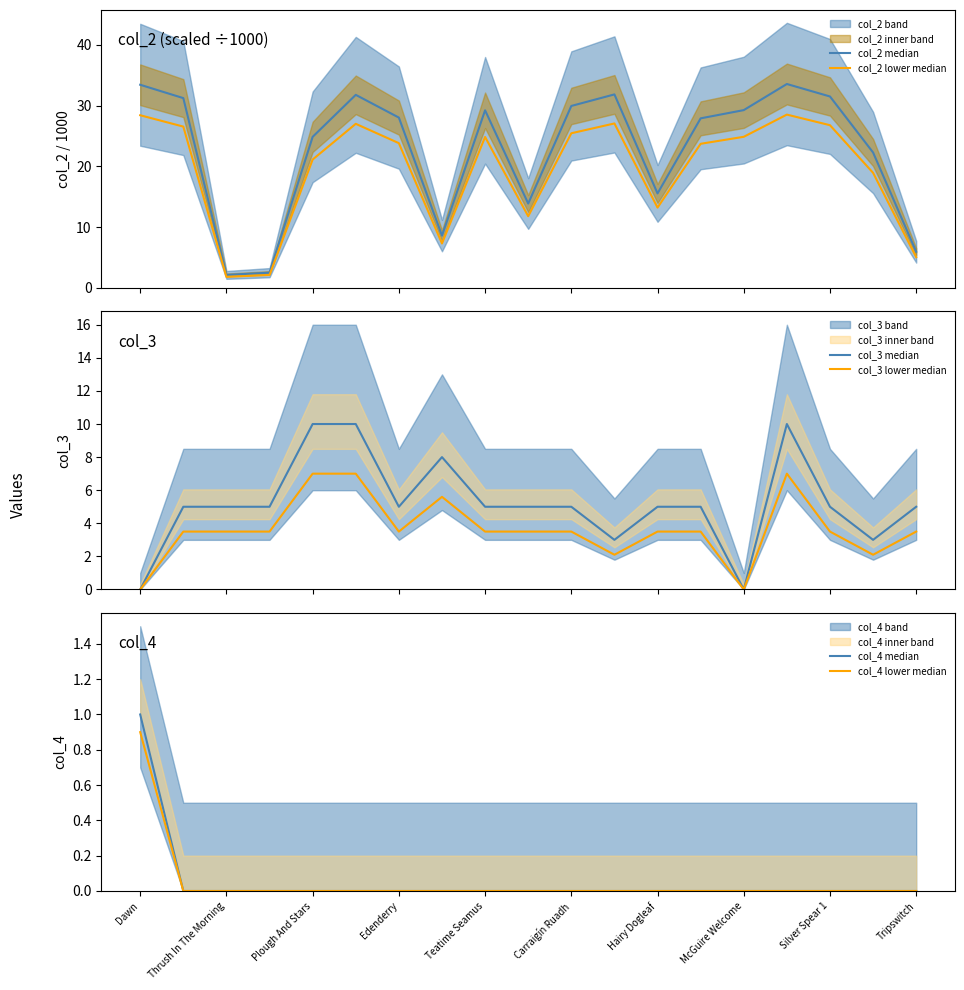

How many distinct data groups are displayed?

6